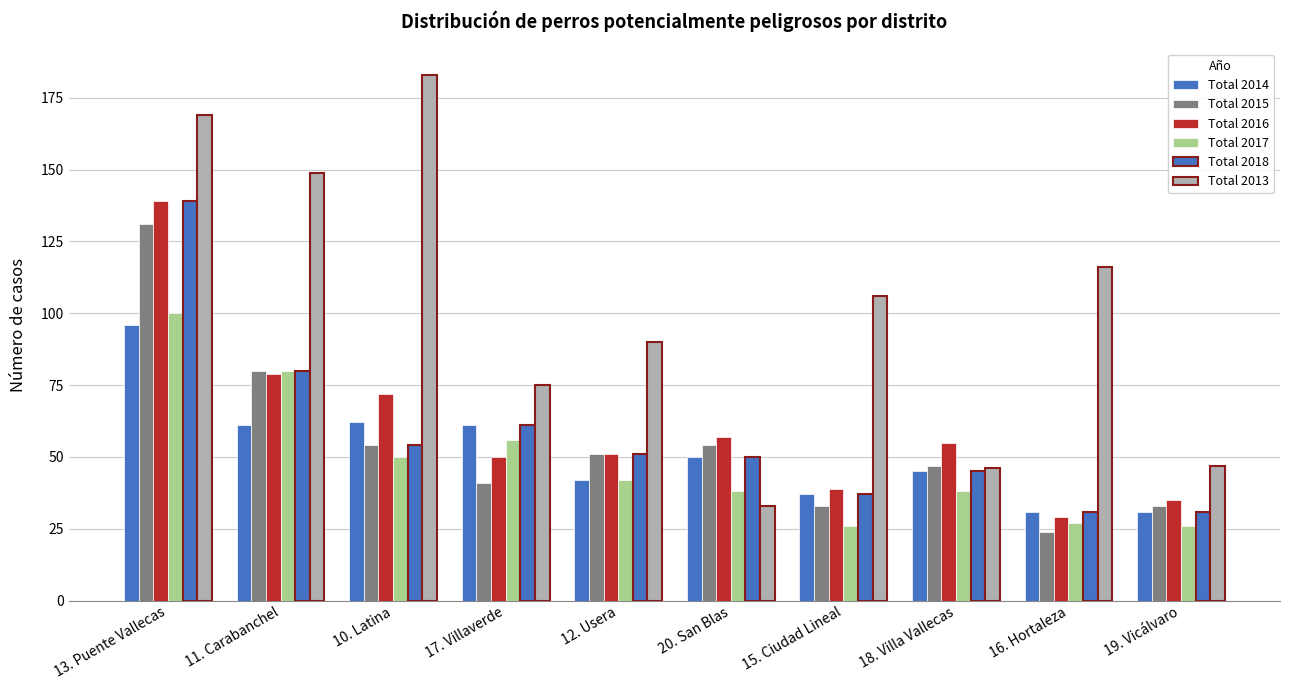

Which series has the largest range (max minus min)?

Total 2013